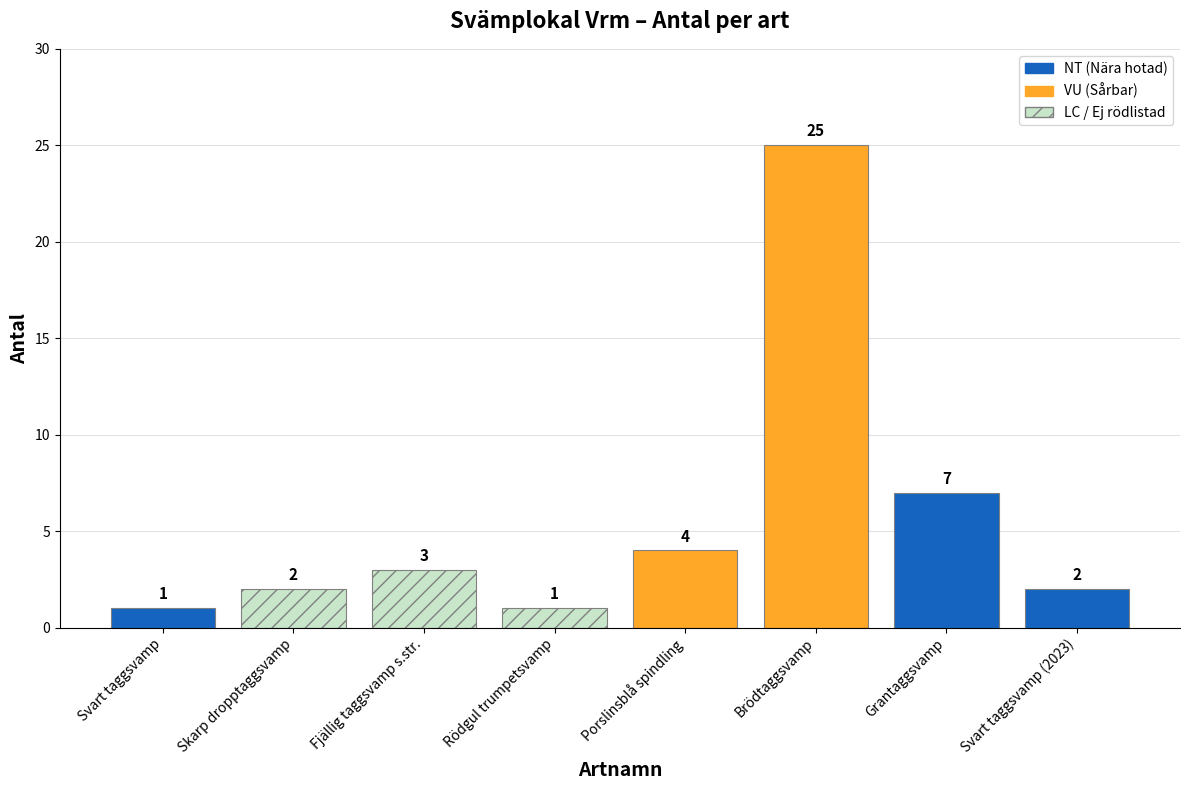

What position from the left is Rödgul trumpetsvamp?

4